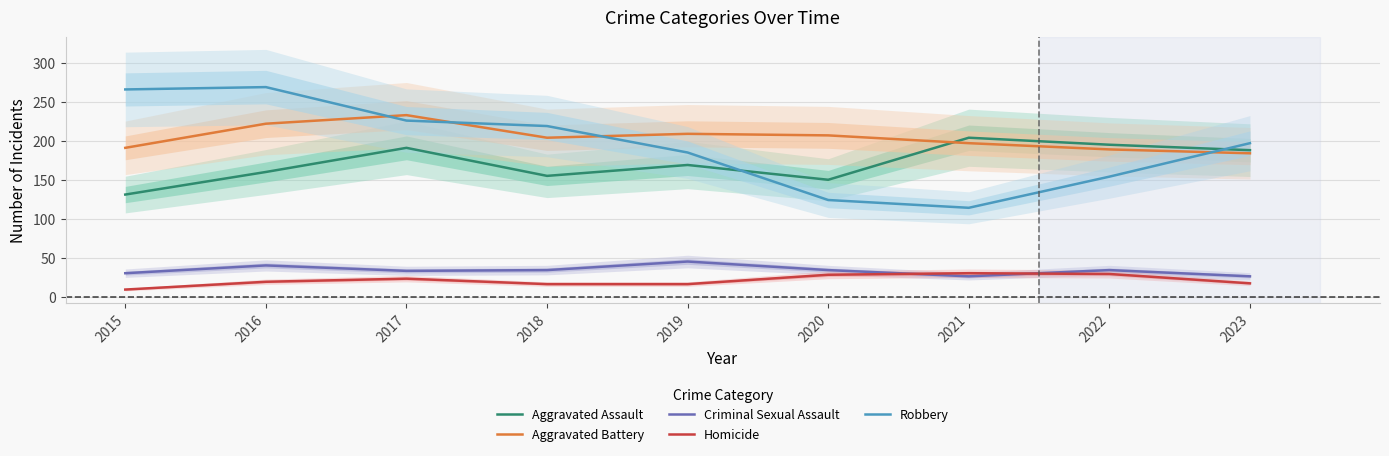

Which category has the lowest value in the Robbery series?

2021